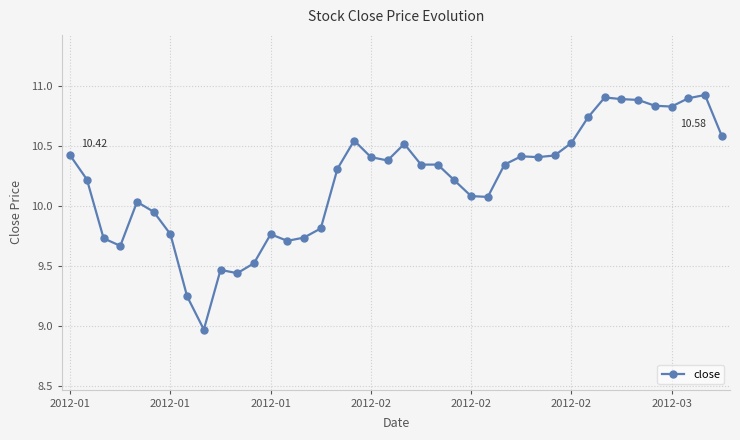

What is the difference between the second highest and second lowest values?

1.7